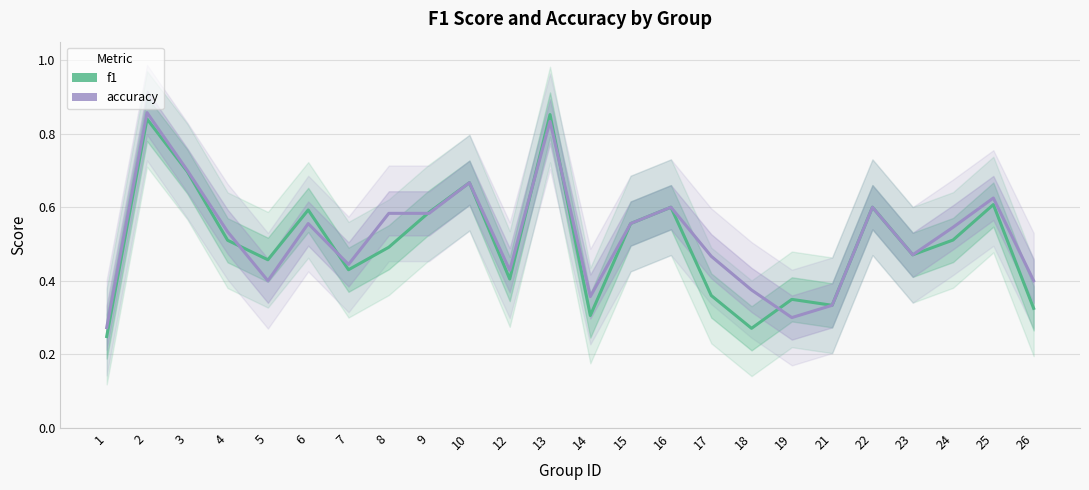

At which category does f1 reach its first local peak?

2